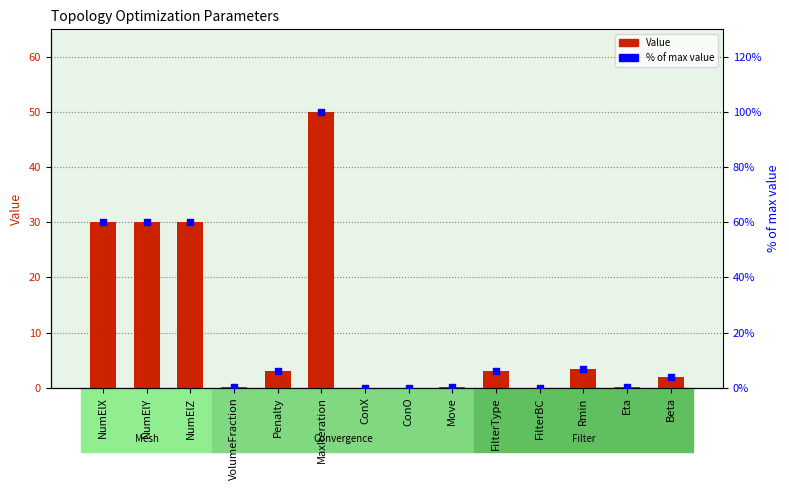

Which series reaches the minimum Y coordinate?

Value